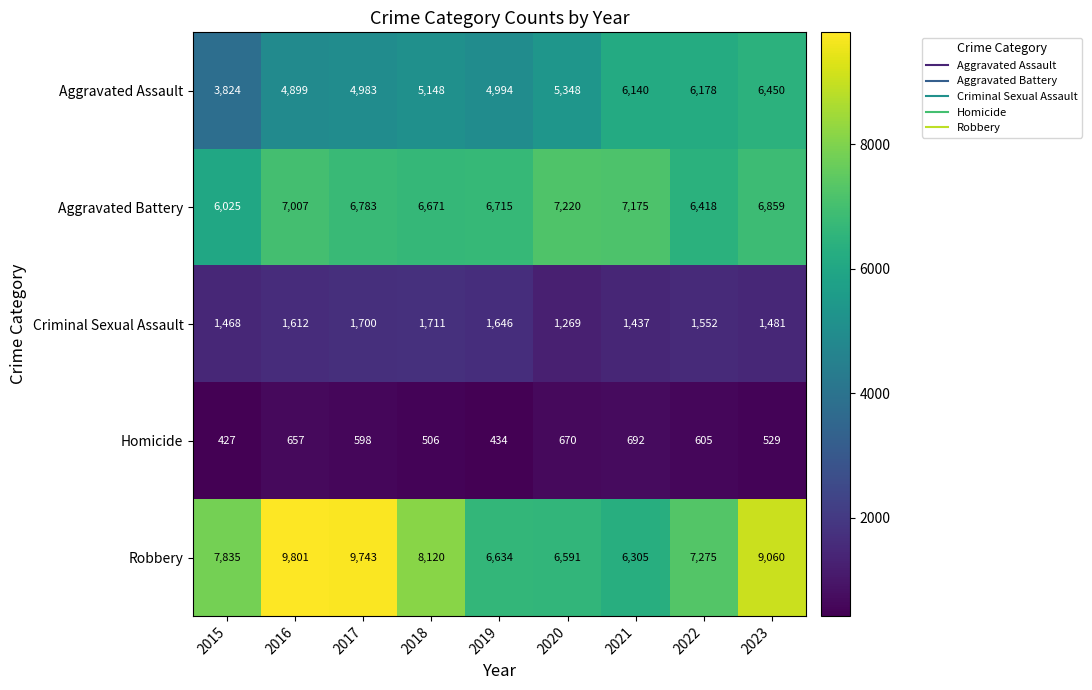

What is the average value of the Robbery series?

7929